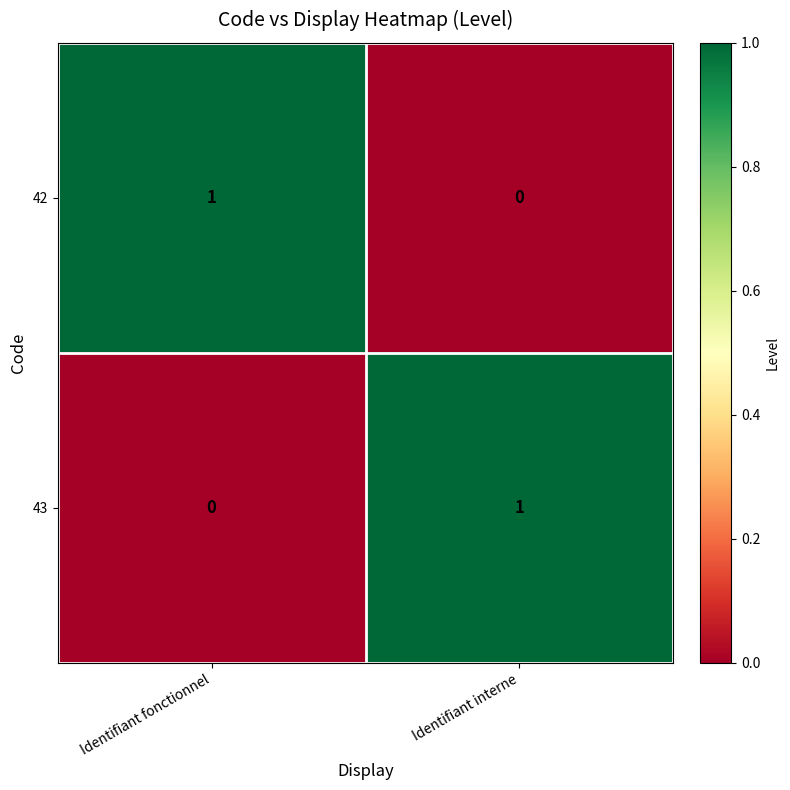

The 42 series shows 0 at Identifiant interne. True or false?

True